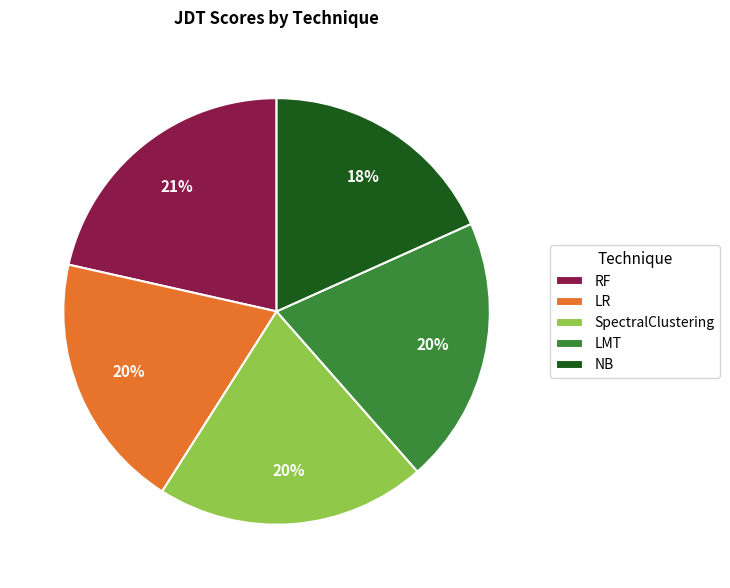

Which has a higher value, SpectralClustering or NB?

SpectralClustering